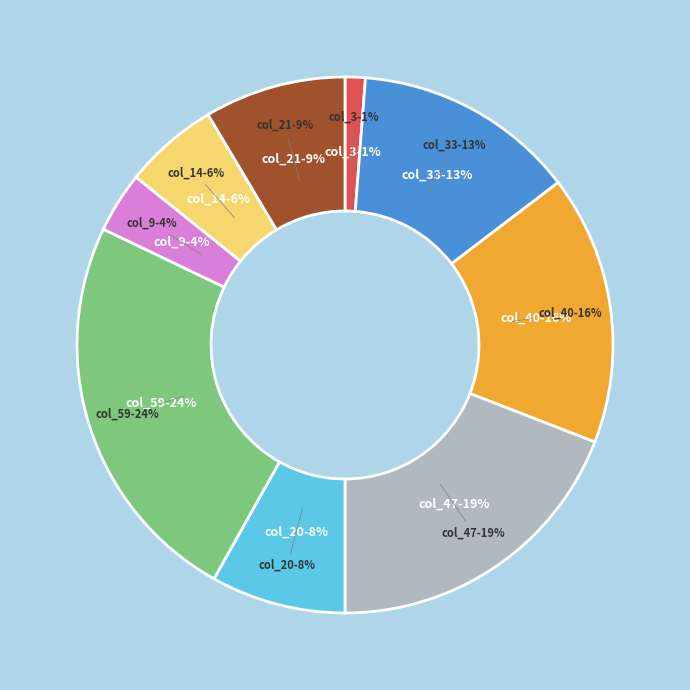

How many segments does this pie chart have?

9